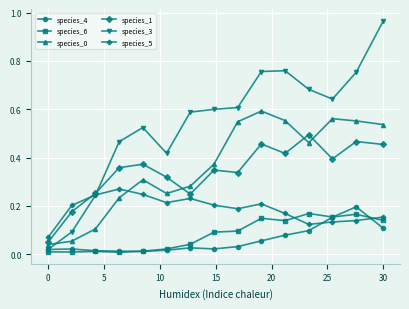

Which series has the largest range (max minus min)?

species_3